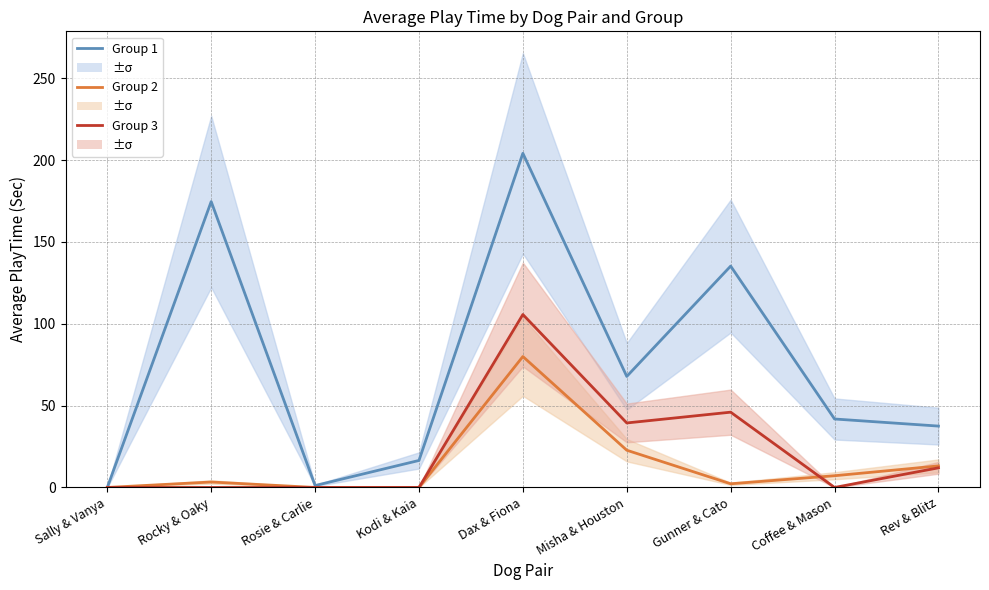

What is the label of the 2nd point from the left?

Rocky & Oaky